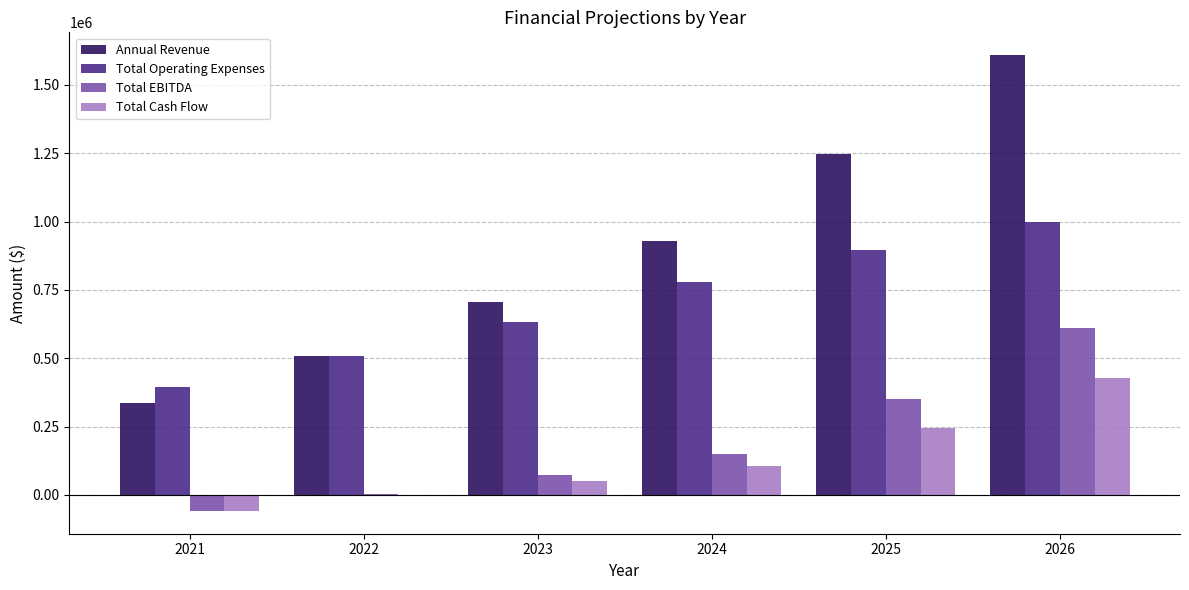

At which category does the chart reach its peak across all series?

2026